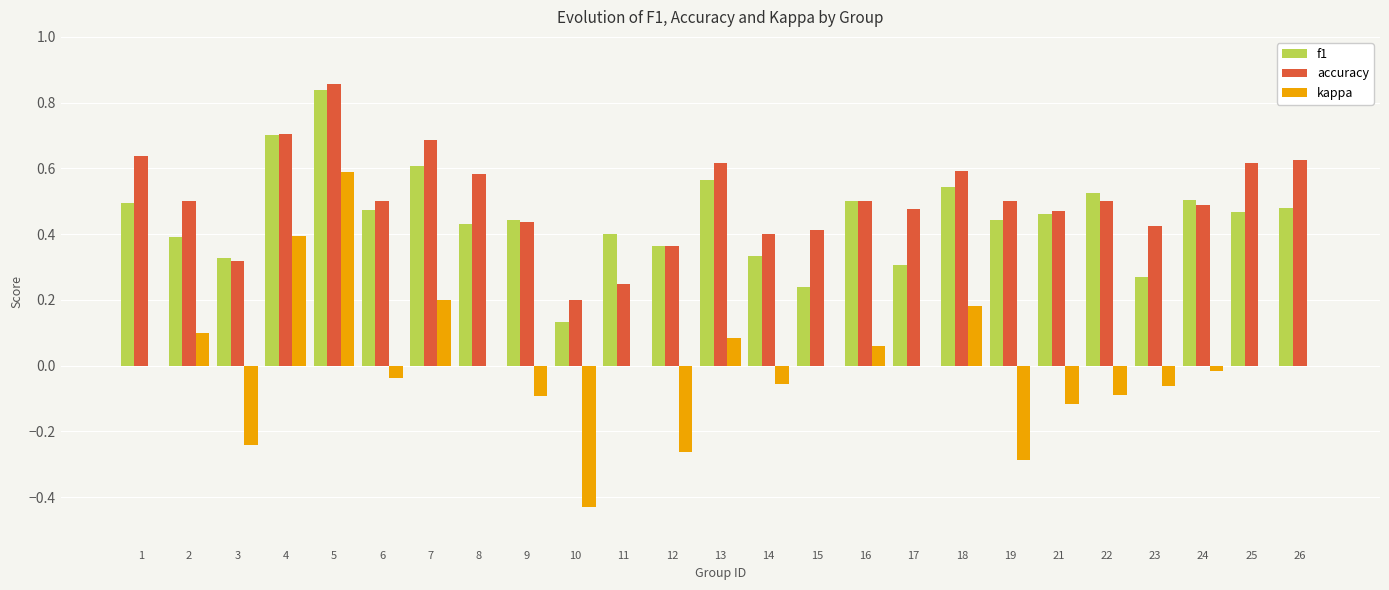

Between 7 and 11, which series saw the biggest shift?

accuracy